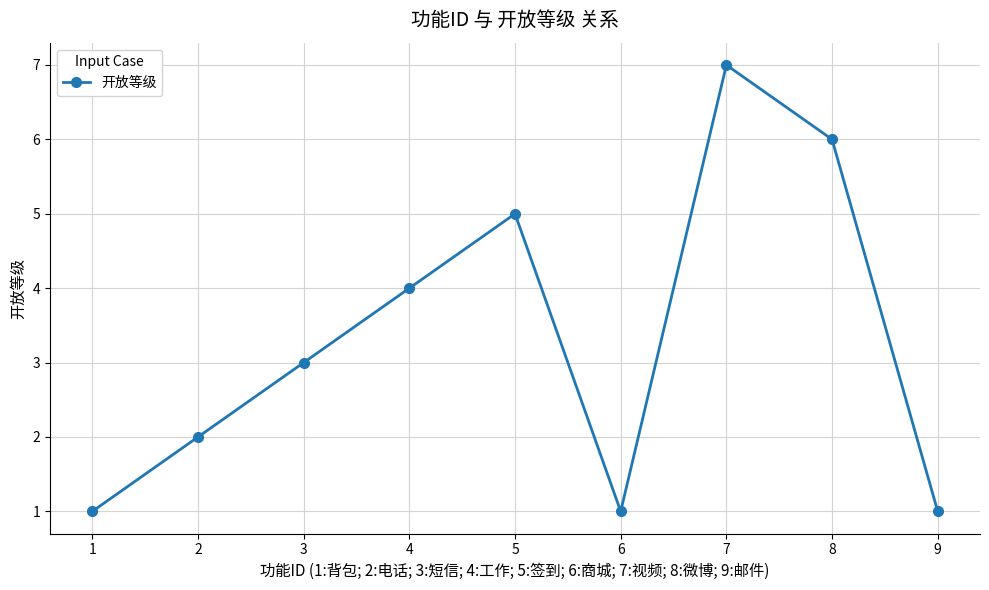

What is the change in value from 4 to 8?

+2